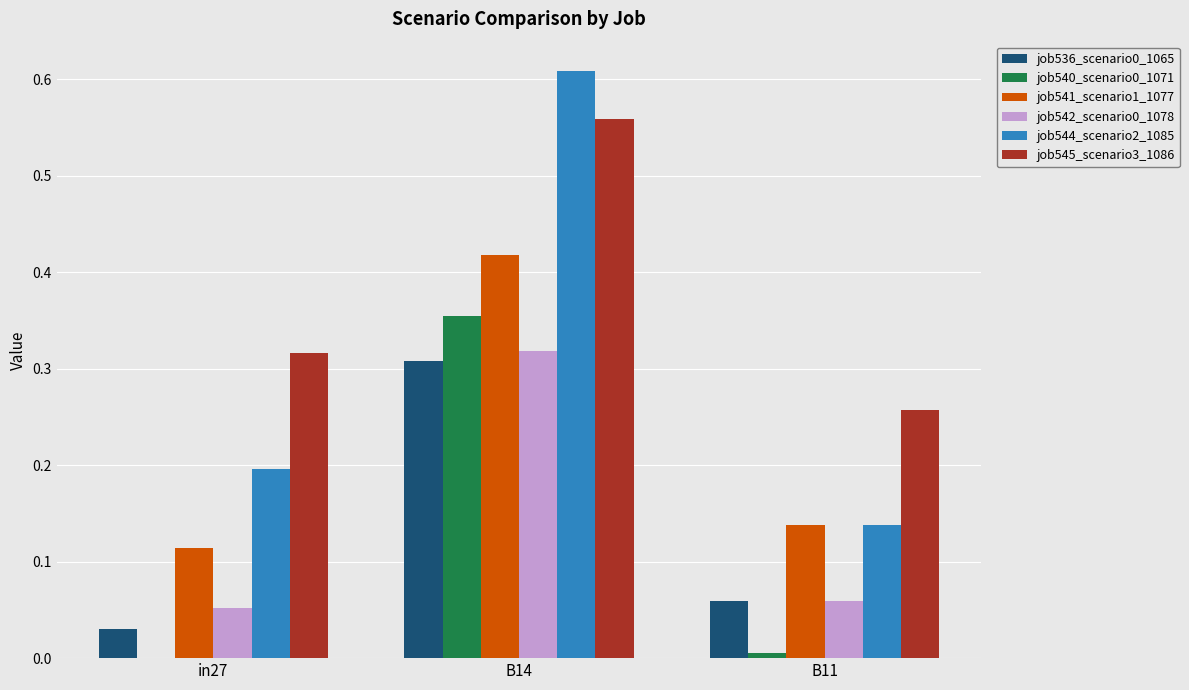

True or false: job545_scenario3_1086 has a value of 0.3 at B14.

False